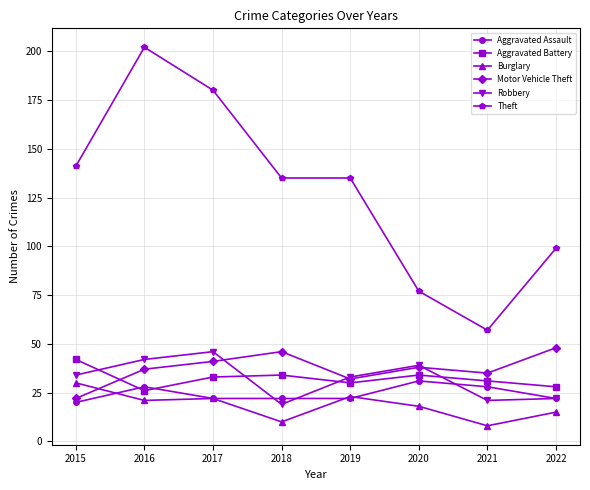

True or false: Motor Vehicle Theft and Theft cross at least once.

False